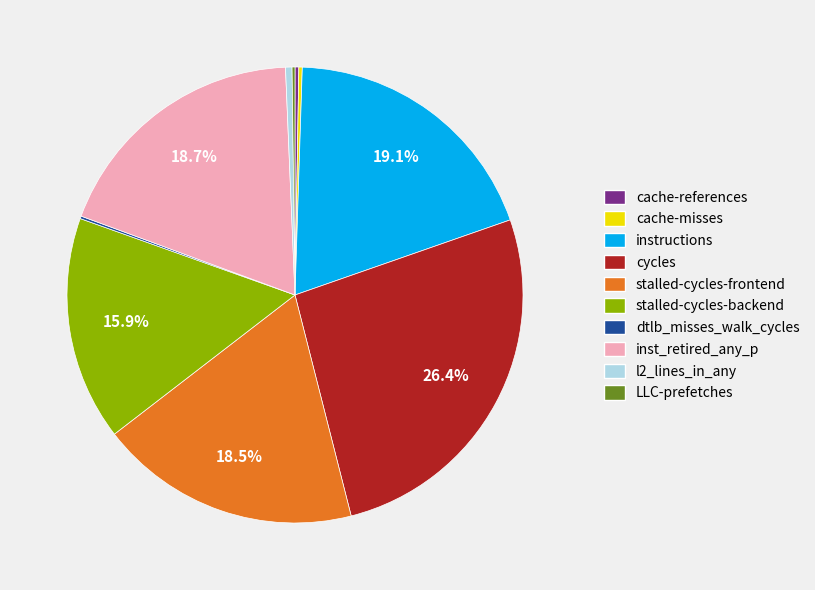

To the nearest percent, what is the difference between the largest and smallest slice percentages?

26%